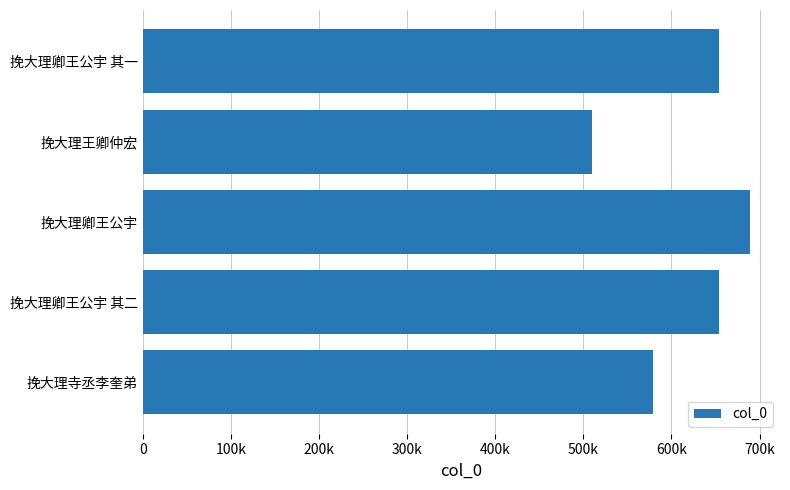

Does the chart contain stacked bars?

No